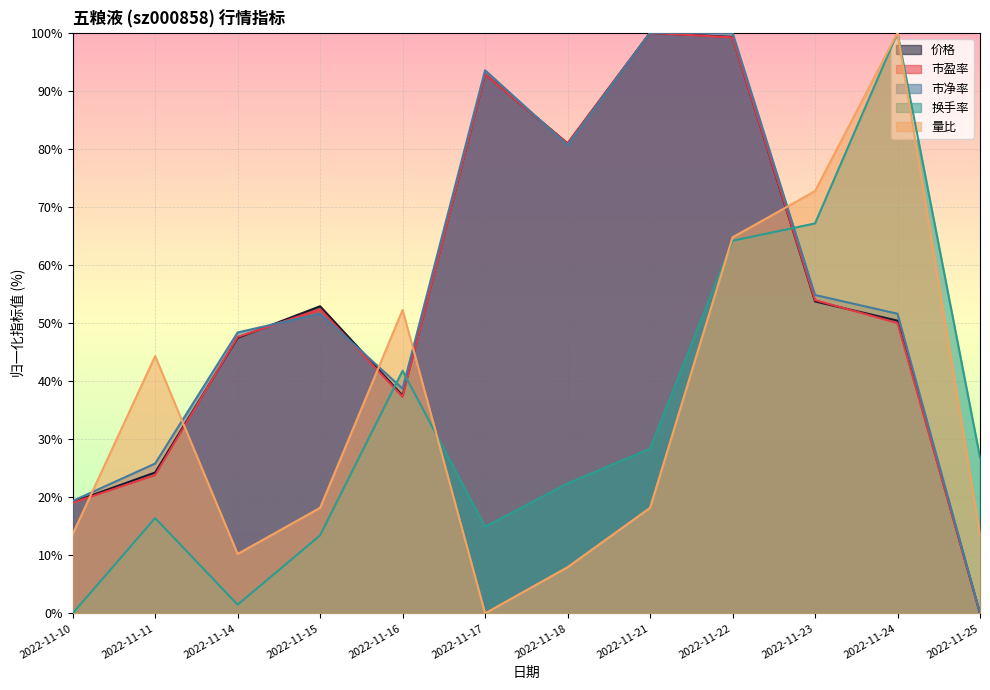

How many interior local peaks does the 市盈率 series have?

3